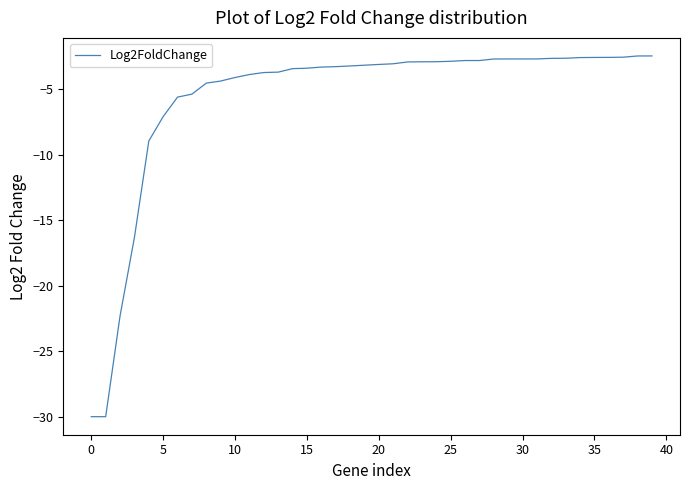

What is the maximum value shown in the chart?

-2.5